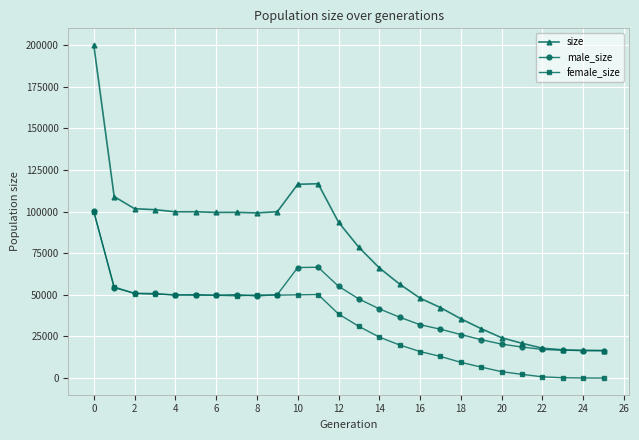

What is the greatest value displayed?

200013